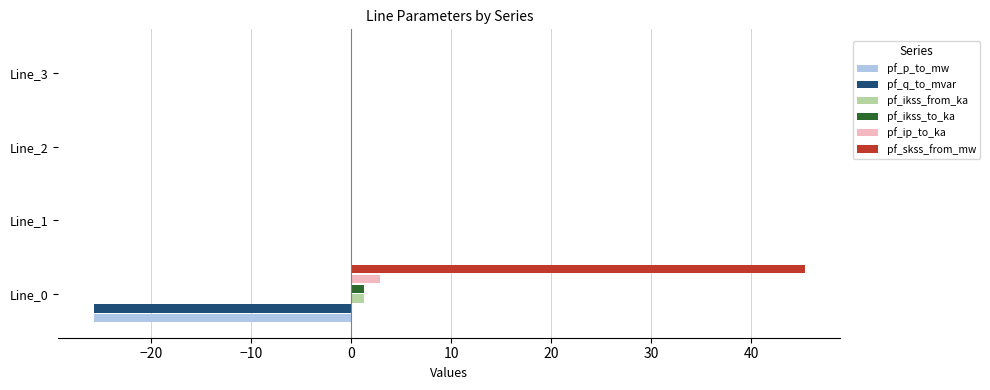

What is the average value of the pf_p_to_mw series?

-6.4